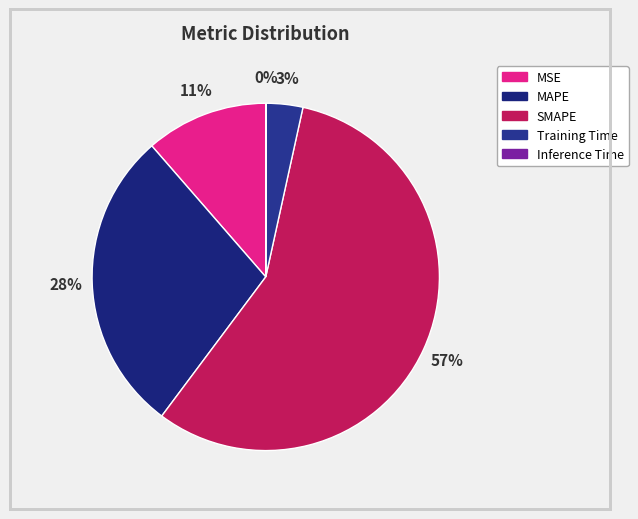

To the nearest percent, what is the combined percentage of Inference Time and MAPE?

28%